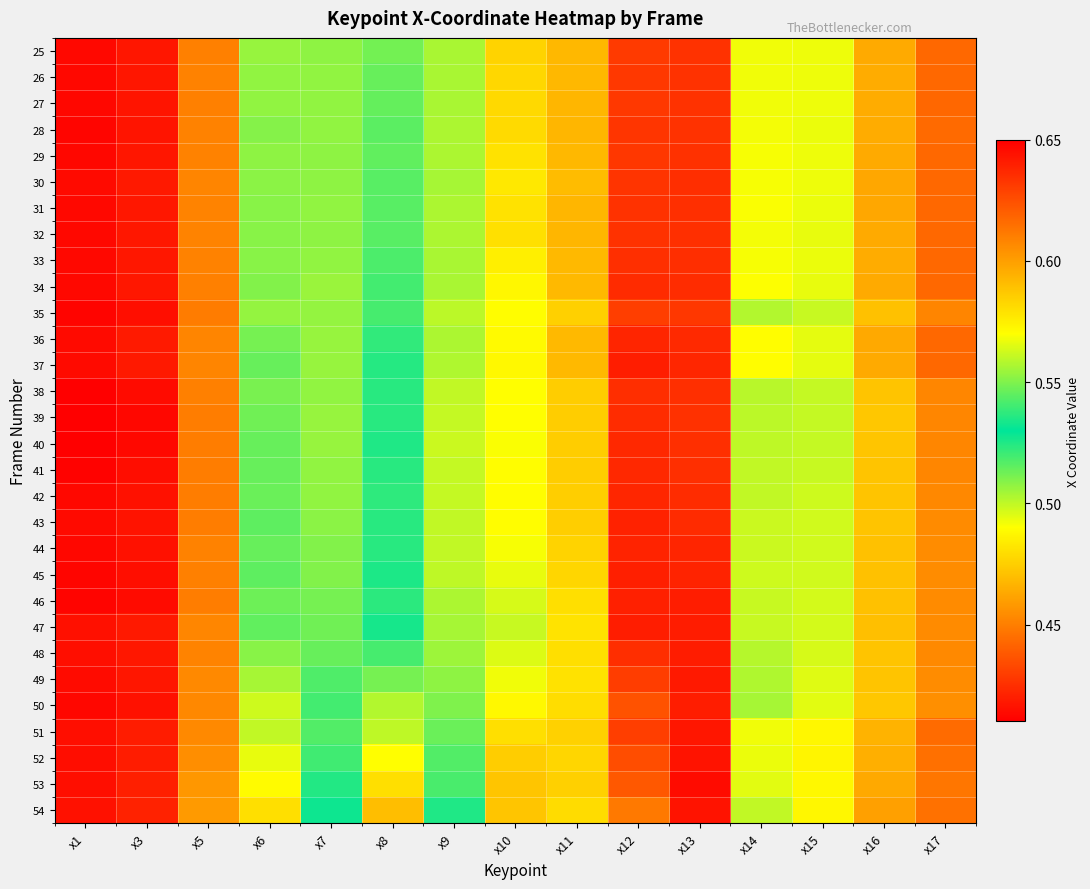

Count the number of data series in this chart.

30